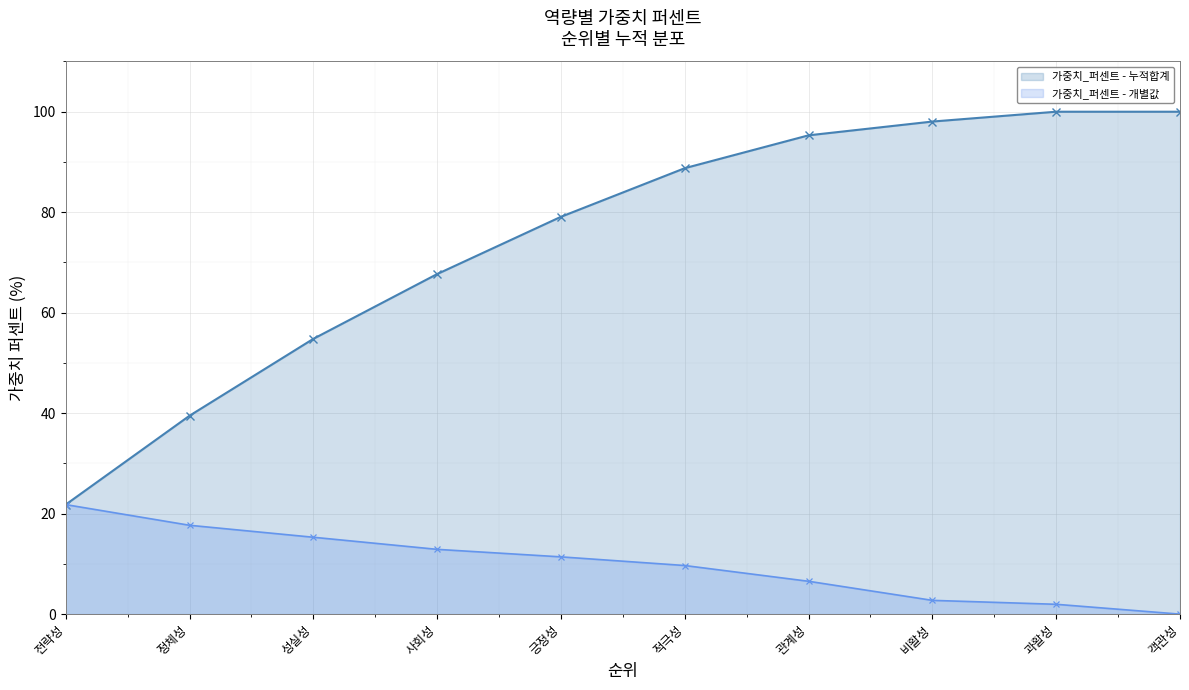

What is the difference between the highest and lowest values at 비활성?

95.3